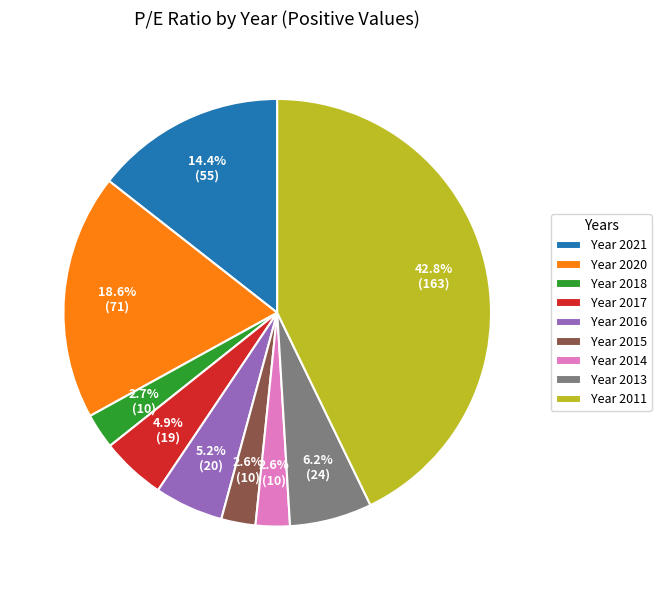

Which category has the biggest portion of the pie?

Year 2011